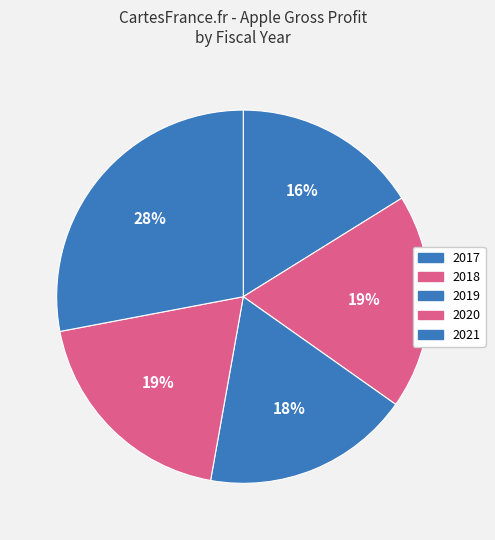

To the nearest percent, what is the difference between the largest and smallest slice percentages?

12%